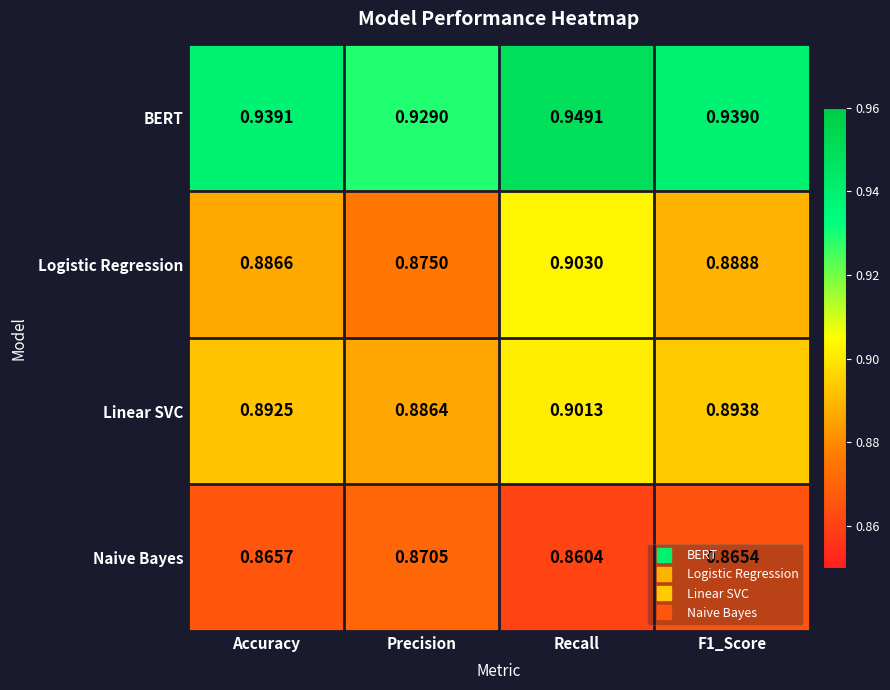

Which category has the highest value across all series?

Recall